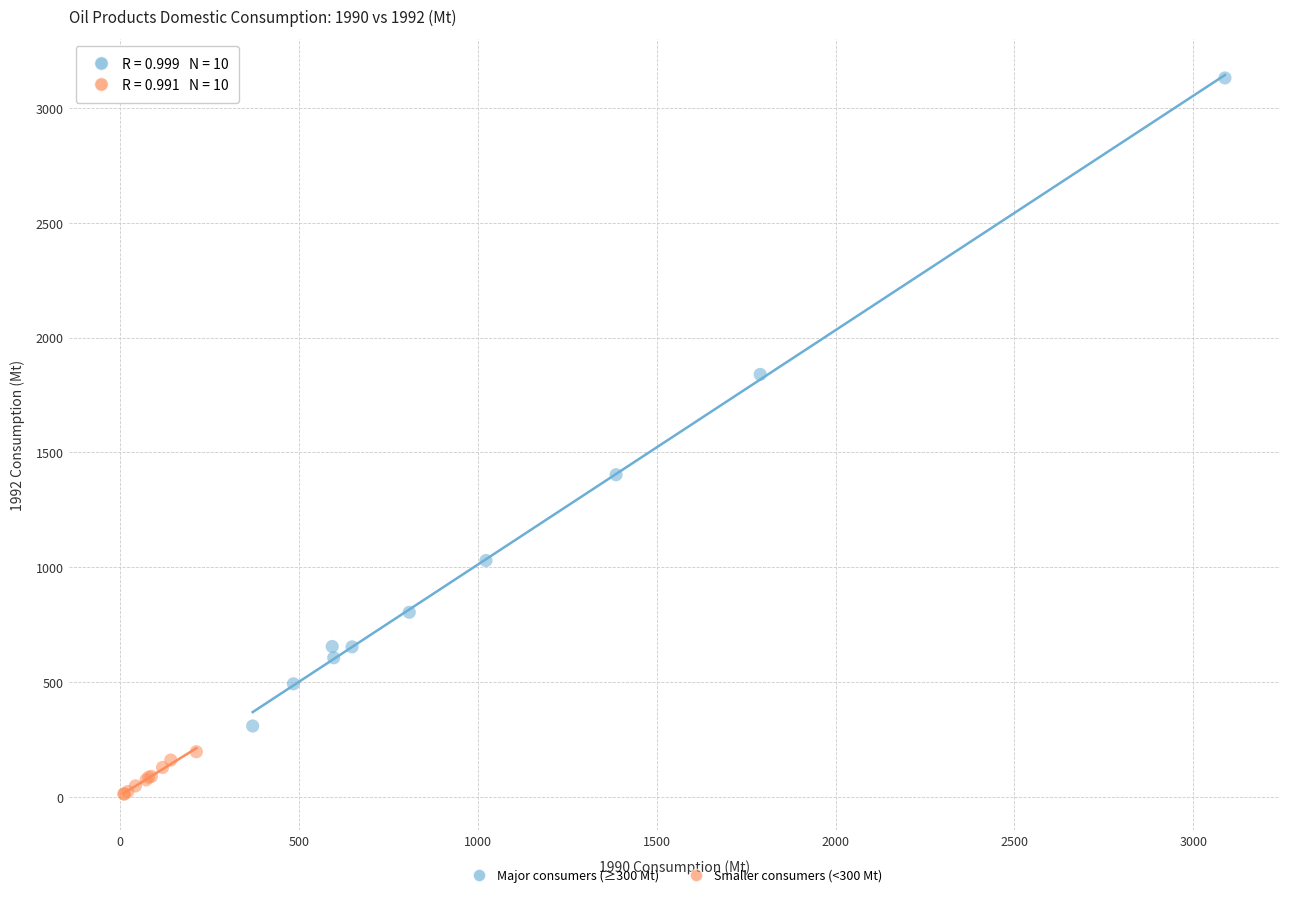

Which series contains the lowest Y value?

Smaller consumers (<300 Mt)